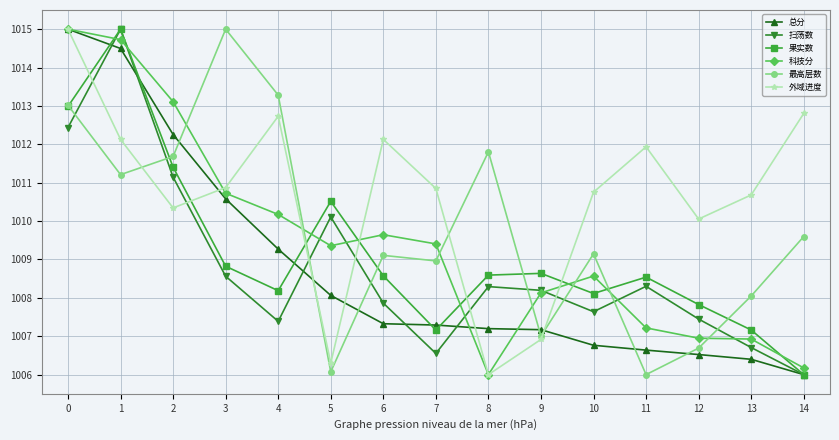

What is the difference between the maximum and minimum values in the 总分 series?

9.0